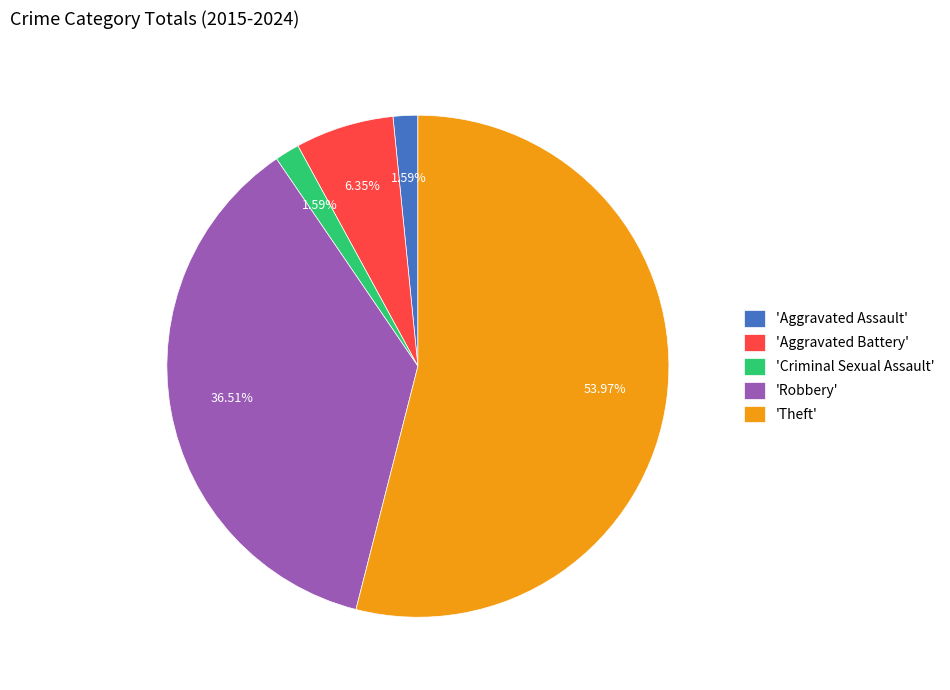

Between 'Theft' and 'Aggravated Assault', which is larger?

'Theft'